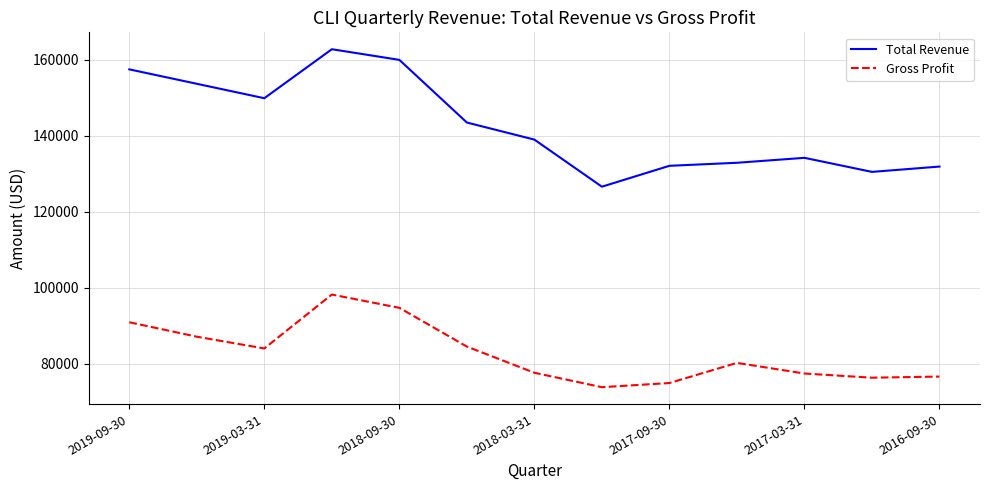

True or false: Gross Profit and Total Revenue cross at least once.

False